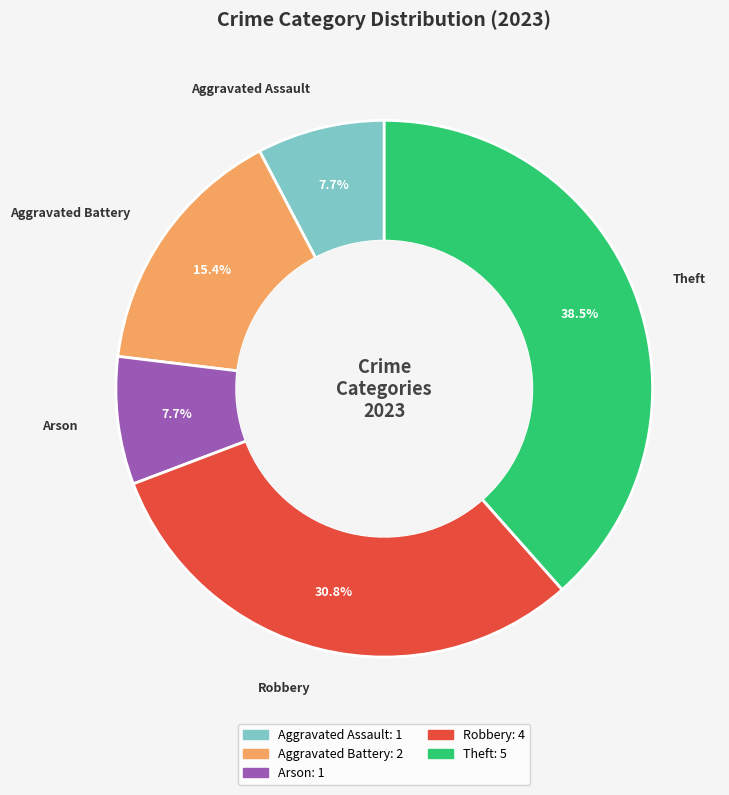

To the nearest percent, what is the difference between the Robbery and Arson slice percentages?

23%